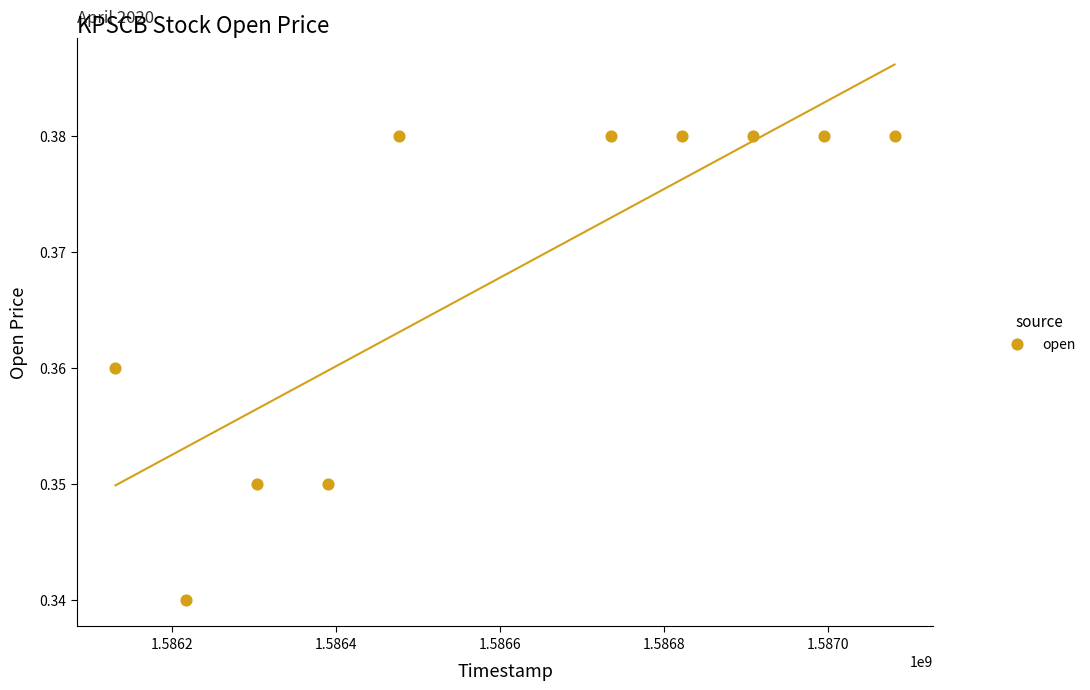

What is the range of X values (max minus min)?

950400.0